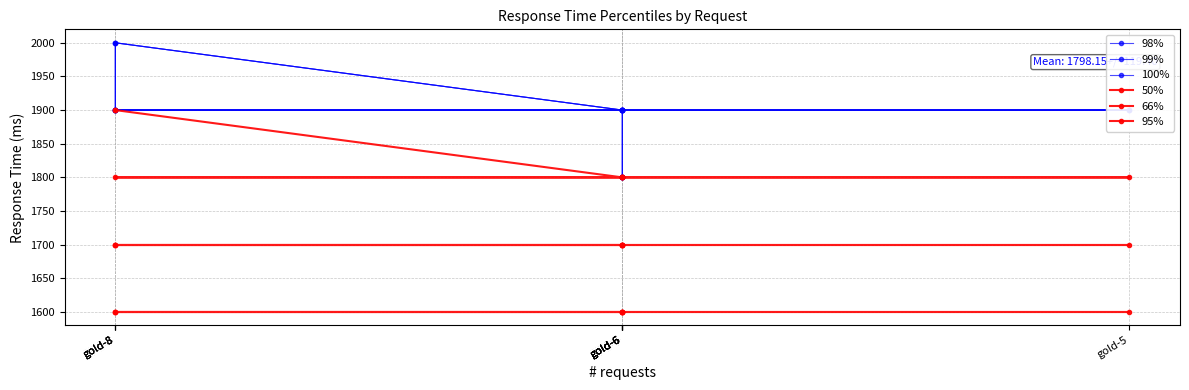

What is the sum of the 99% values at gold-6 and gold-6?

3700